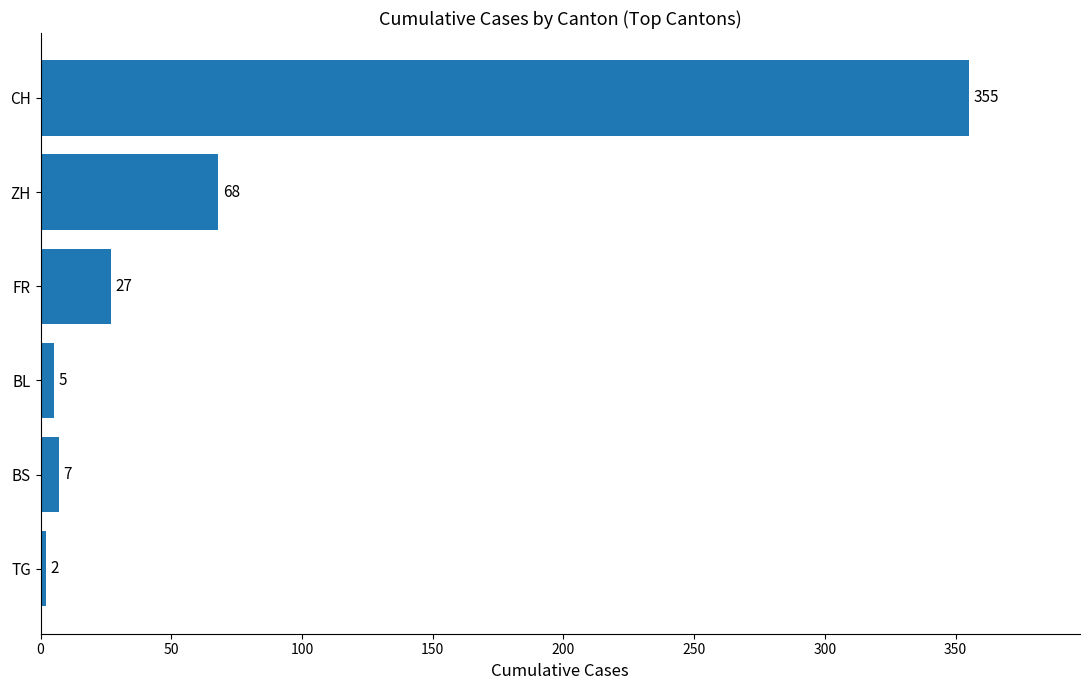

Count the number of categories in the chart.

6